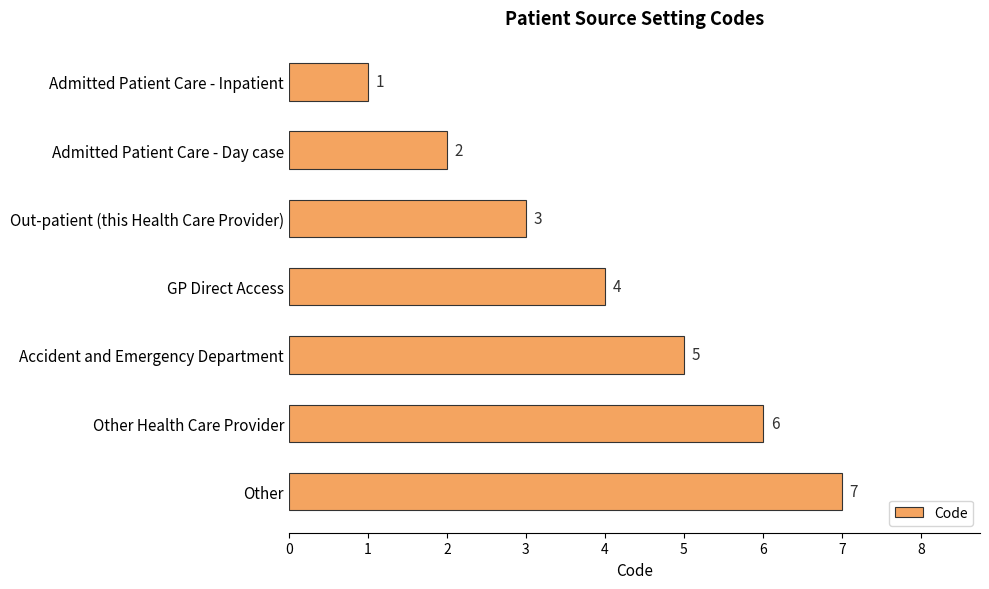

List the labels in order of value, largest first.

Other, Other Health Care Provider, Accident and Emergency Department, GP Direct Access, Out-patient (this Health Care Provider), Admitted Patient Care - Day case, Admitted Patient Care - Inpatient